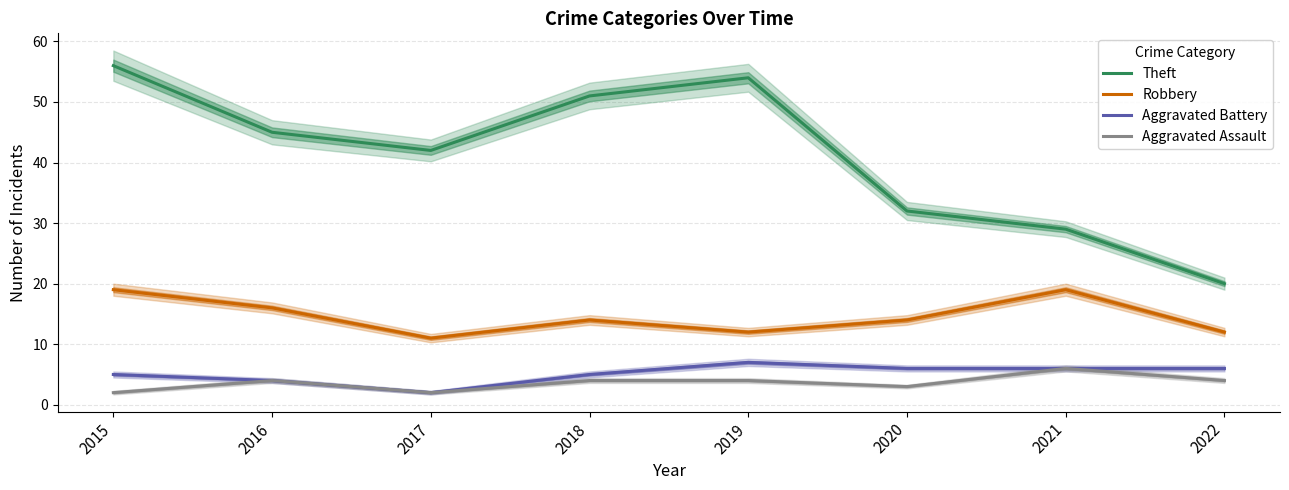

Which series has the largest total across all categories?

Theft